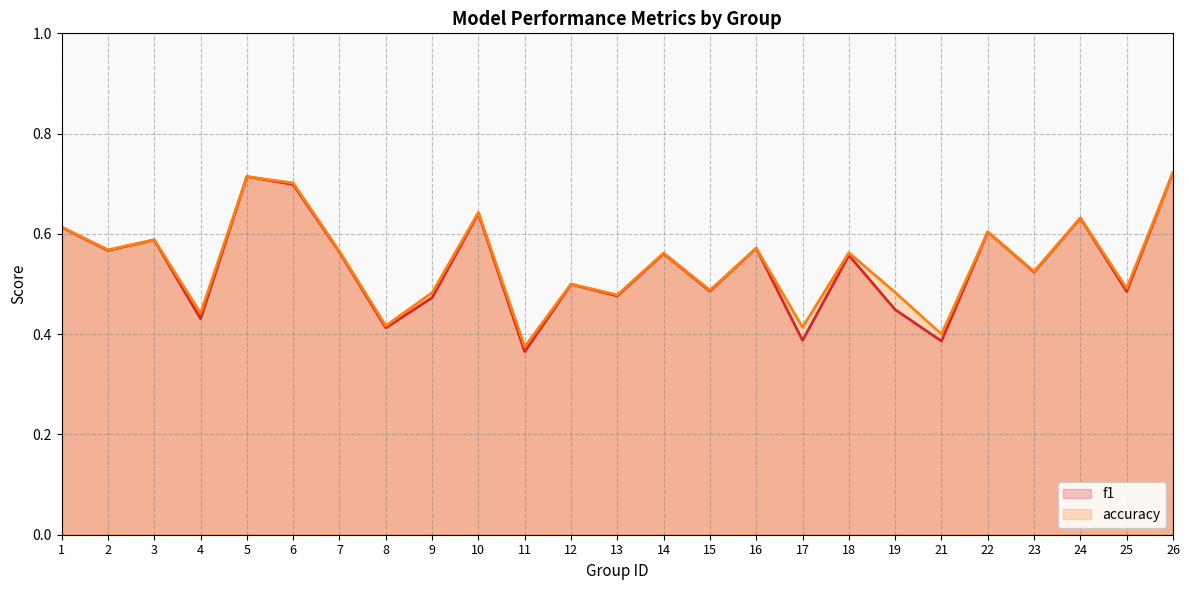

How many lines are shown in the chart?

2